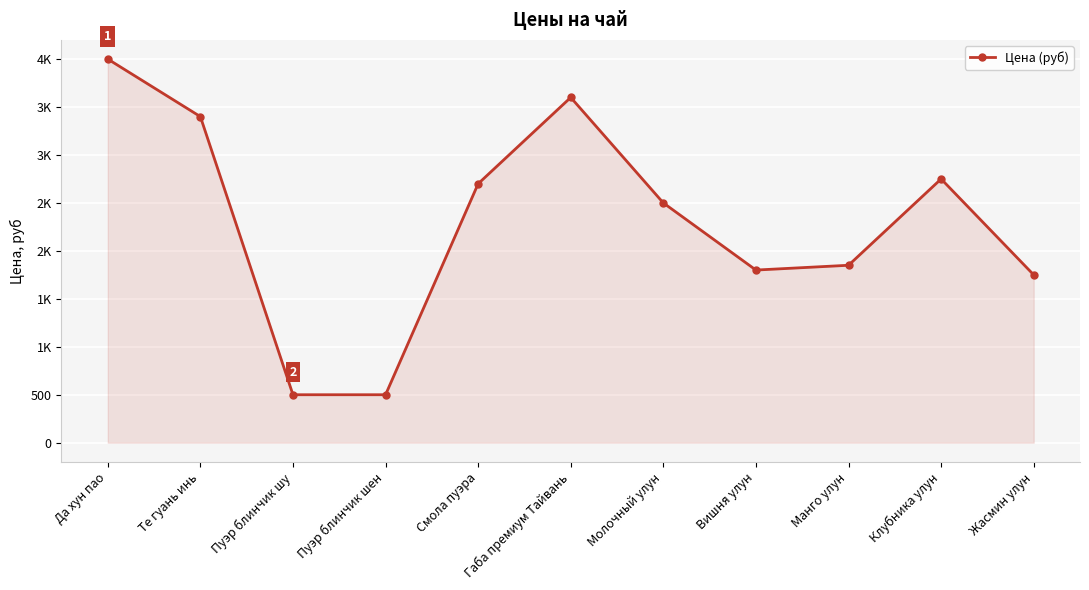

Which category has the highest value across all series?

Да хун пао